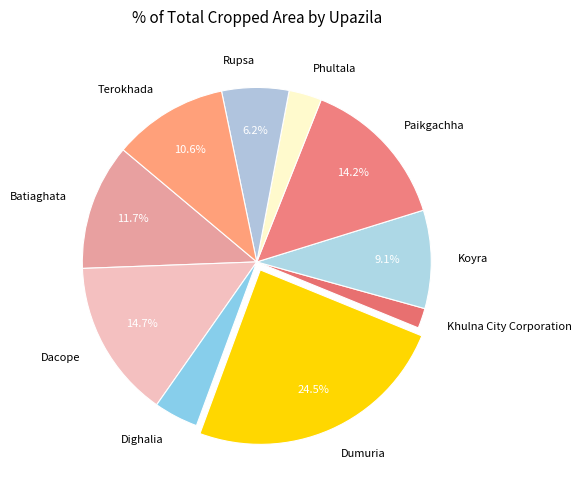

What portion of the pie excludes Koyra?

90.9%